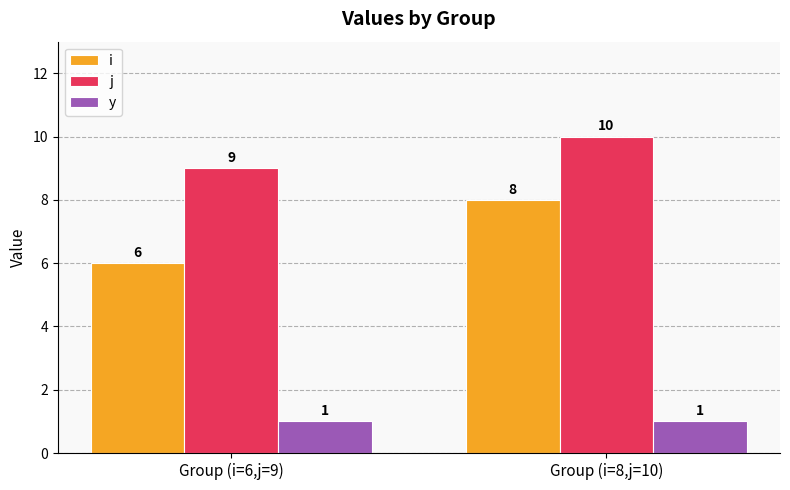

Reading left to right, list all the values displayed in this chart.

i: Group (i=6,j=9)=6	Group (i=8,j=10)=8
j: Group (i=6,j=9)=9	Group (i=8,j=10)=10
y: Group (i=6,j=9)=1	Group (i=8,j=10)=1